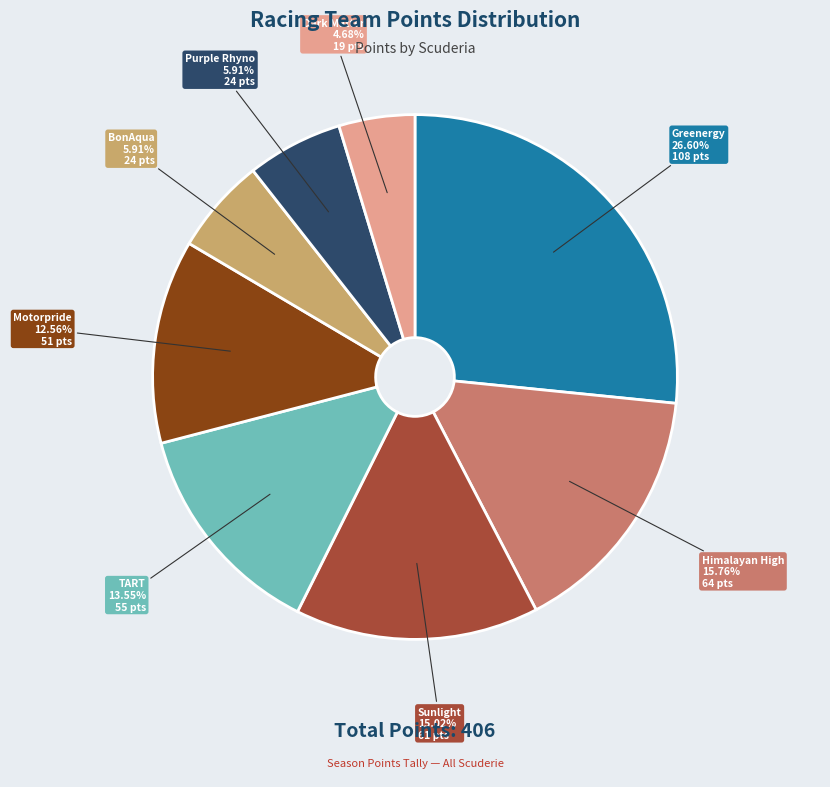

To the nearest percent, what is the difference between the largest and smallest slice percentages?

22%